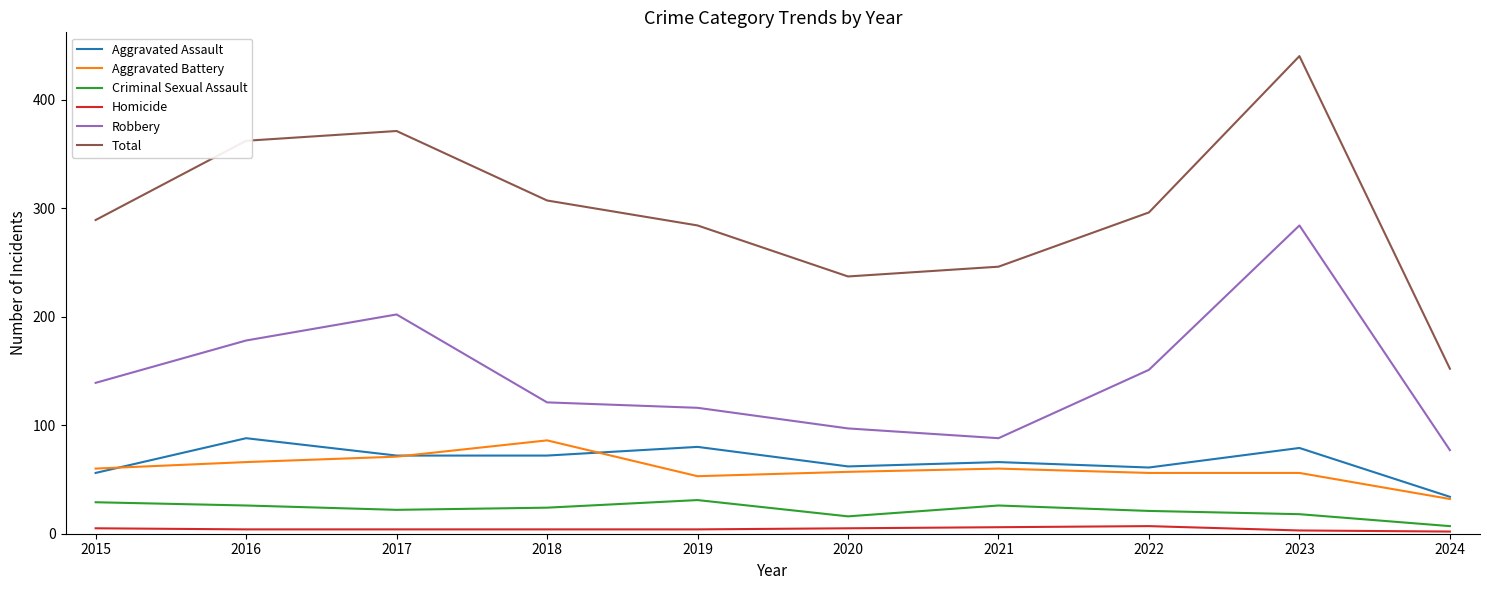

Is the value of Homicide at 2022 greater than the value of Aggravated Assault at 2024?

No